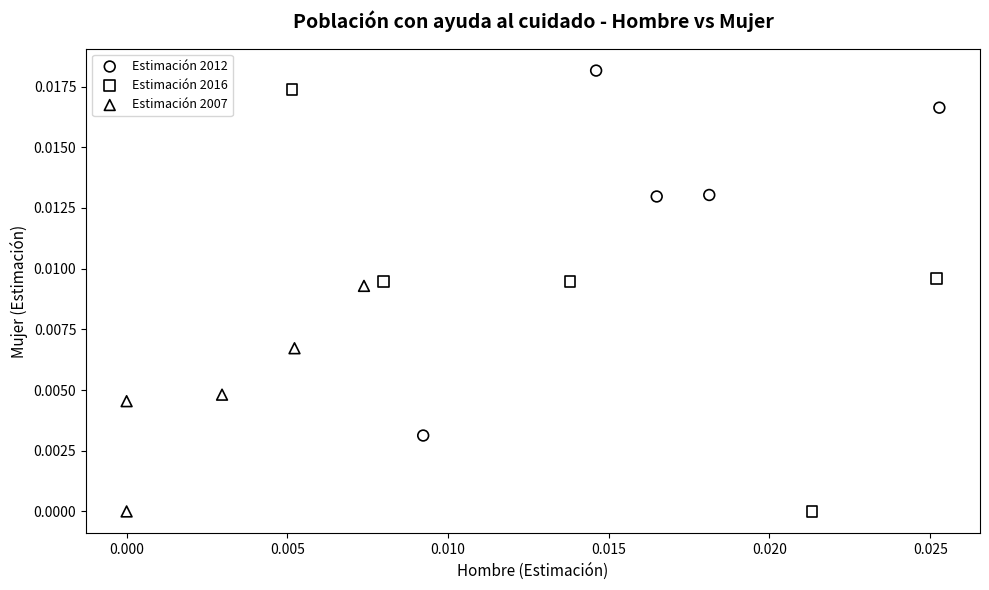

What are all the series names shown in the legend?

Estimación 2012, Estimación 2016, Estimación 2007